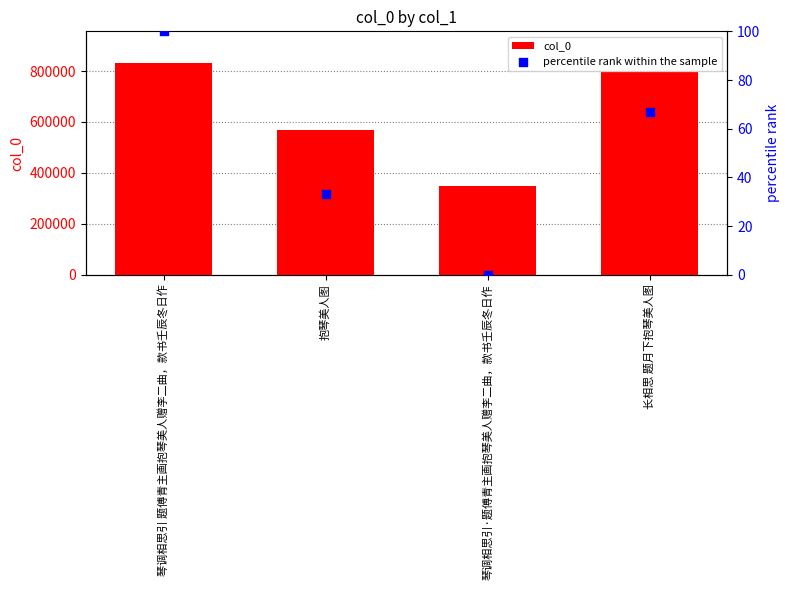

At which category is the sum across all series the highest?

琴调相思引 题傅青主画抱琴美人赠李二曲，款书壬辰冬日作